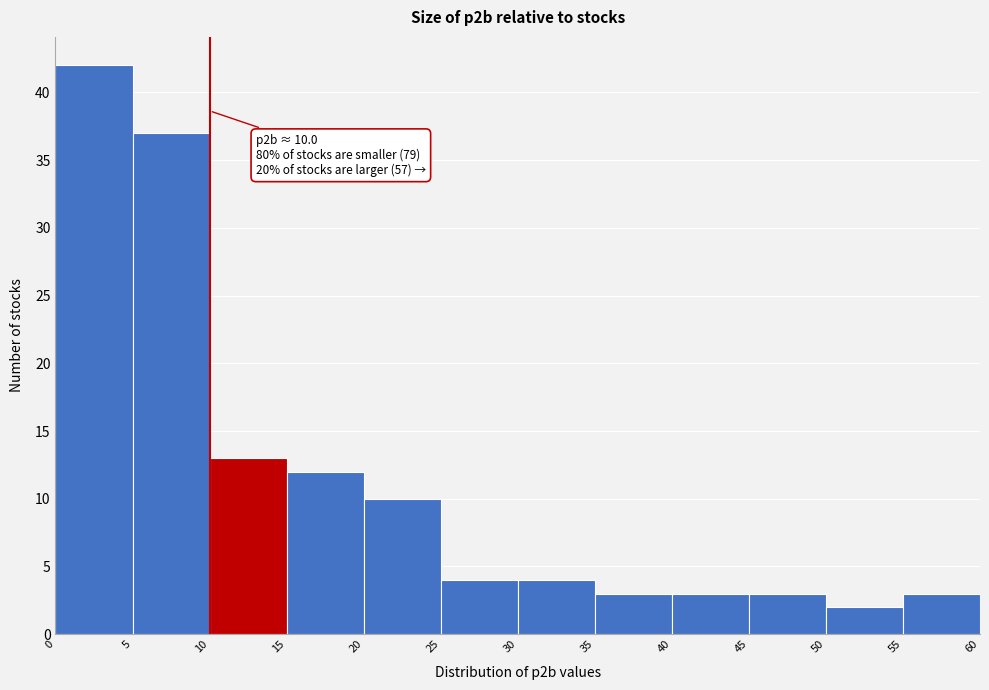

Which range on the x-axis has the tallest bar?

0 to 5